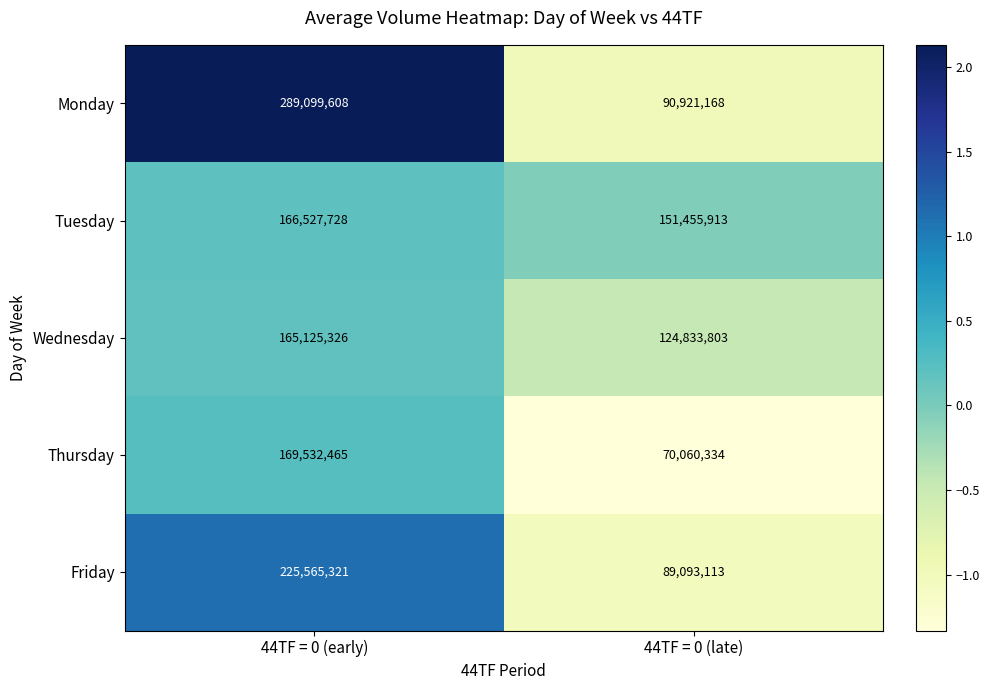

What value does the Thursday series have at 44TF = 0 (early), to the nearest 50?

169532450